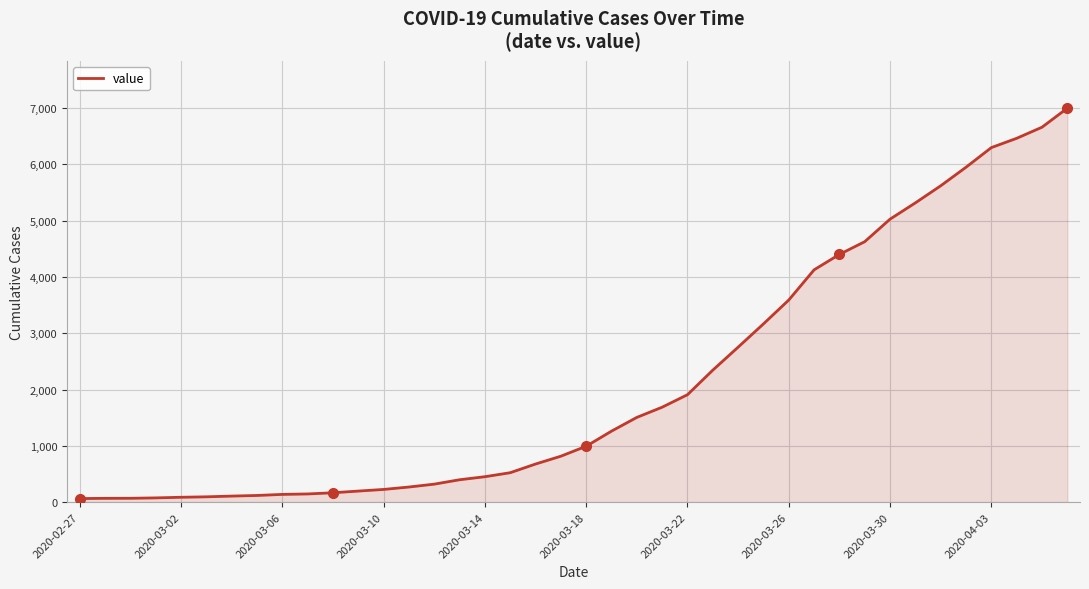

What is the greatest value displayed?

6995